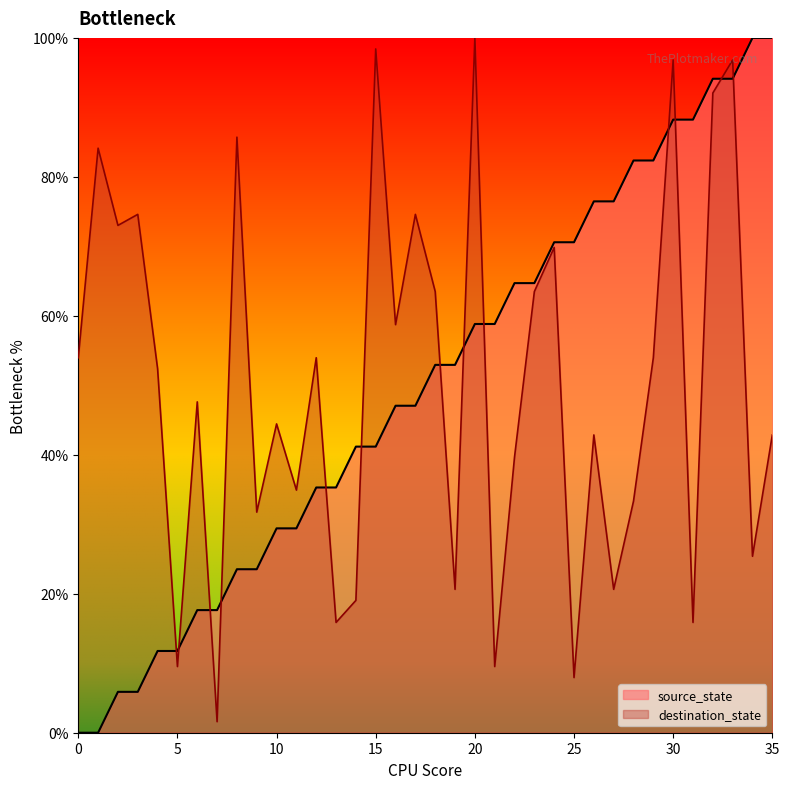

How many series are shown in this chart?

2